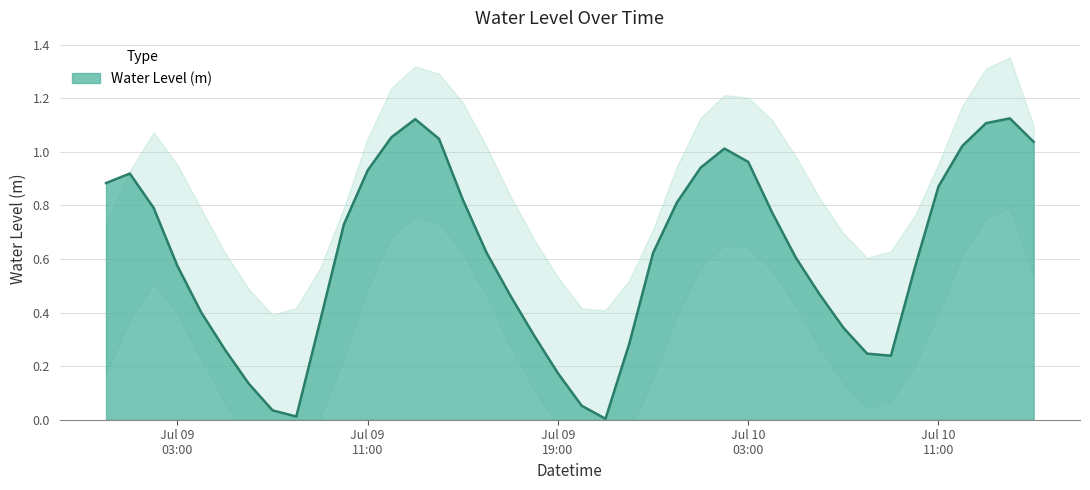

How many lines are shown in the chart?

1